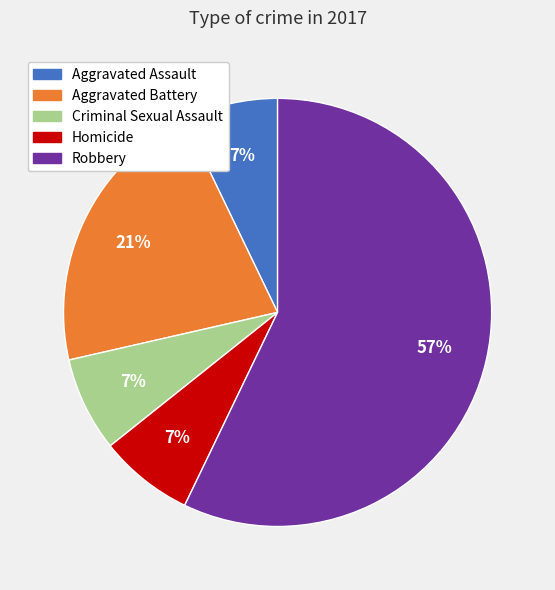

How many segments does this pie chart have?

5